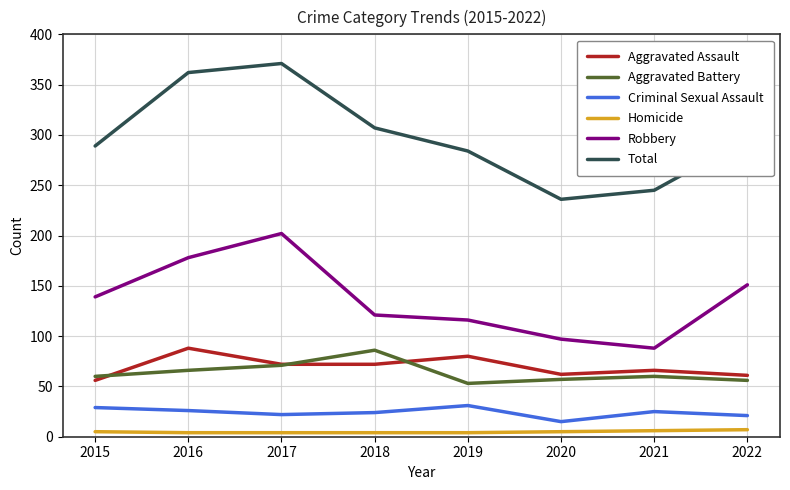

Does the chart display data point markers on the line(s)?

No